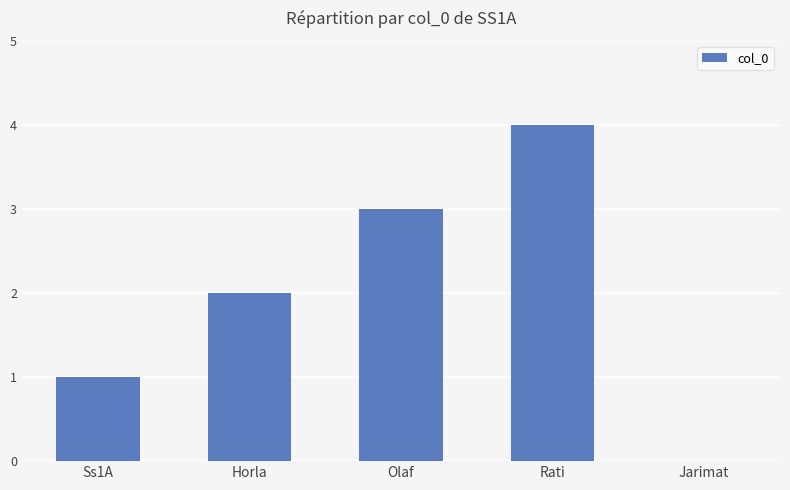

What is the approximate value at Olaf?

3